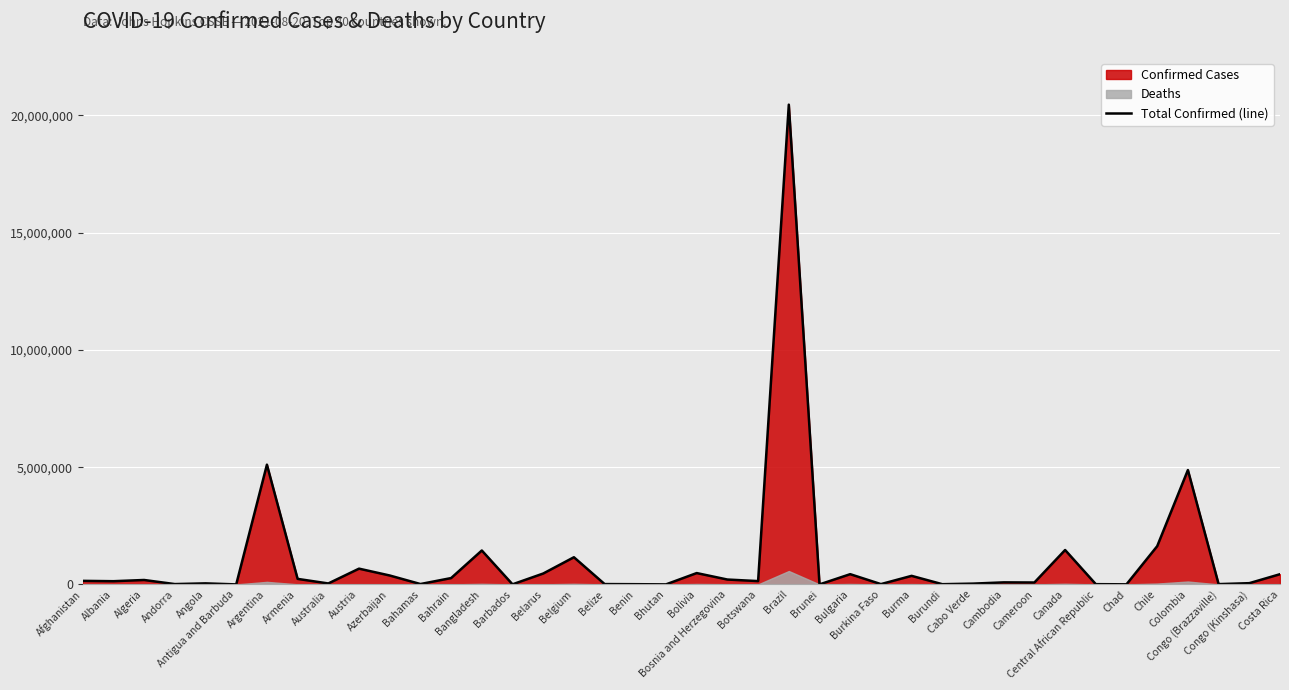

Count the number of categories in the chart.

40